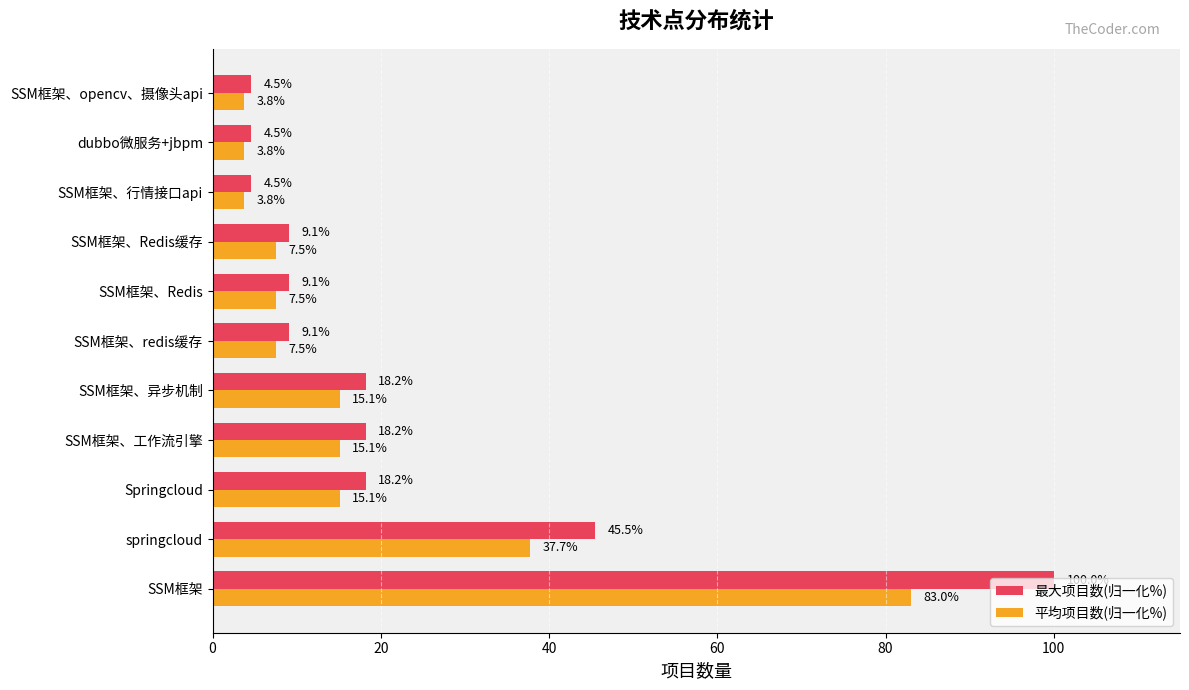

Count the number of categories in the chart.

11